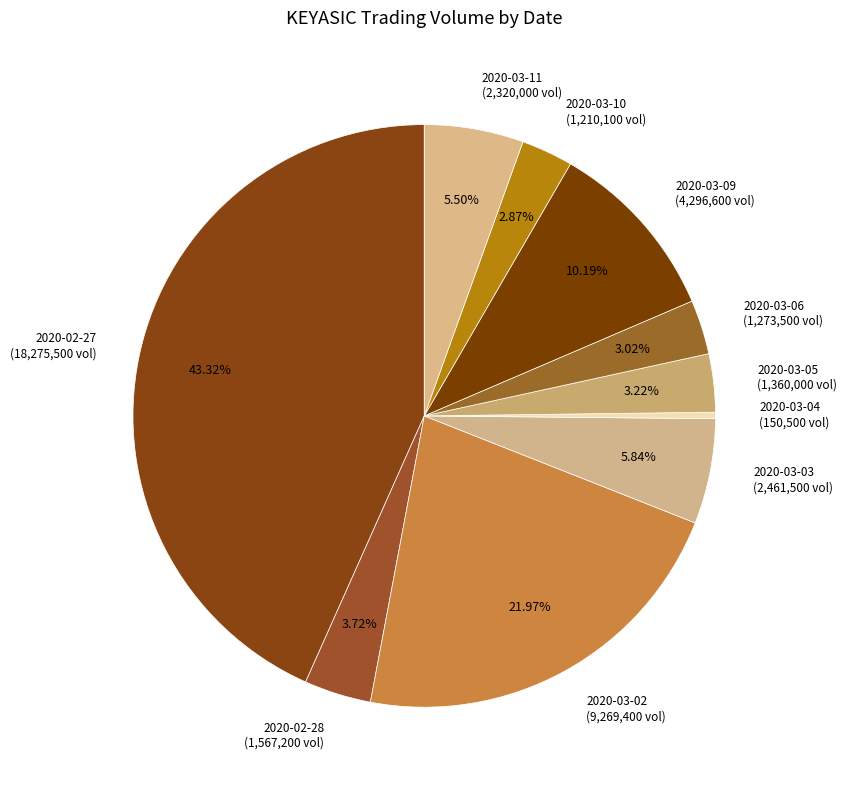

Count the number of slices in the pie.

10